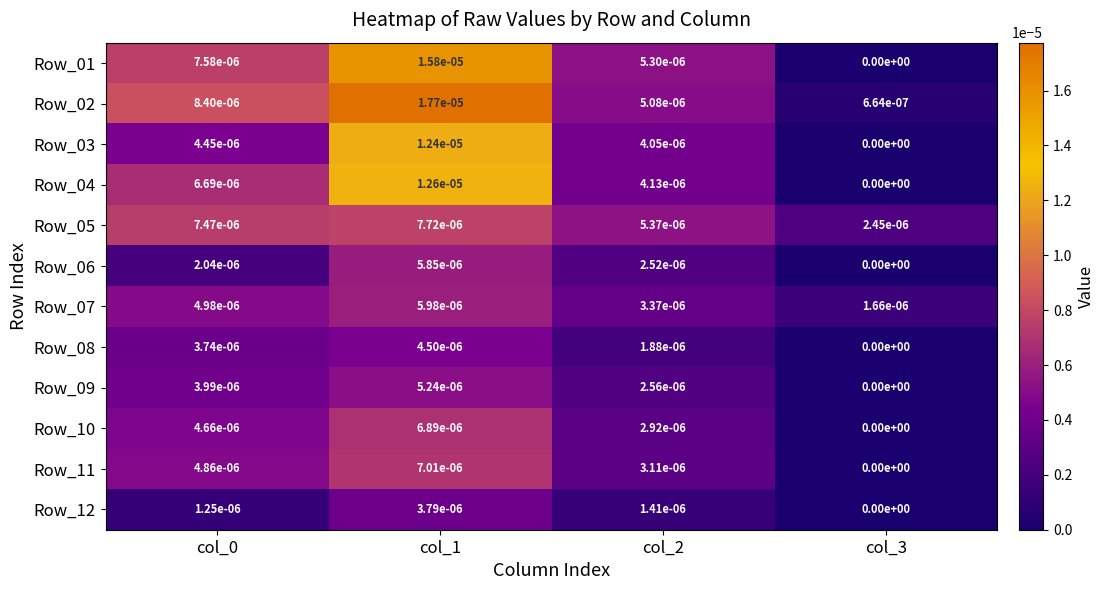

Is the value of Row_01 at col_1 greater than the value of Row_11 at col_1?

Yes